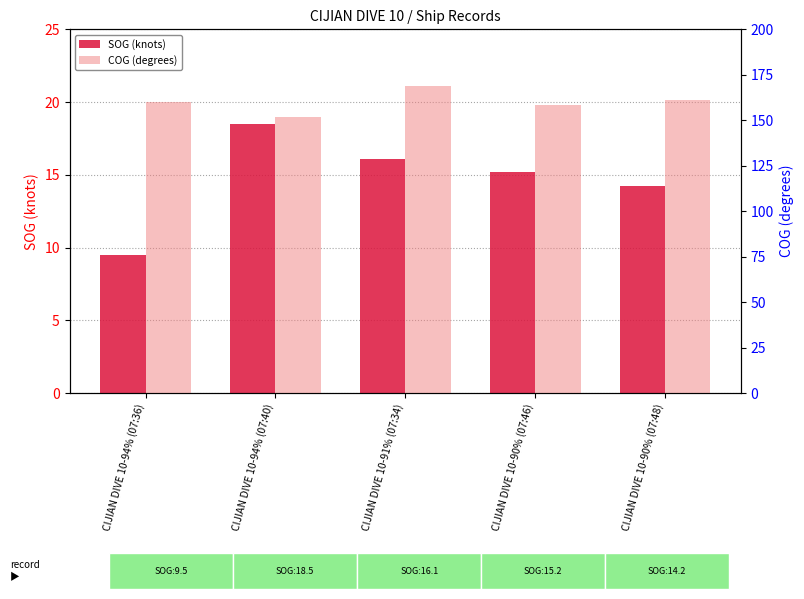

Which series changed the most between CIJIAN DIVE 10-94% (07:40) and CIJIAN DIVE 10-90% (07:46)?

COG (degrees)